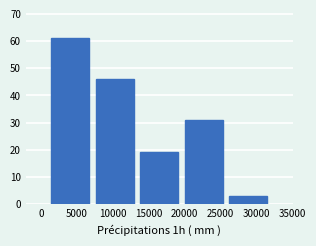

Reading left to right, transcribe this chart: for each bar, give the range it covers on the x-axis and its height. Neither the bar edges nor the heights are printed on the chart, so give them approximately, as read against the axes.

1000 to 7000: 61
7000 to 13500: 46
13500 to 19500: 19
19500 to 26000: 31
26000 to 32000: 3